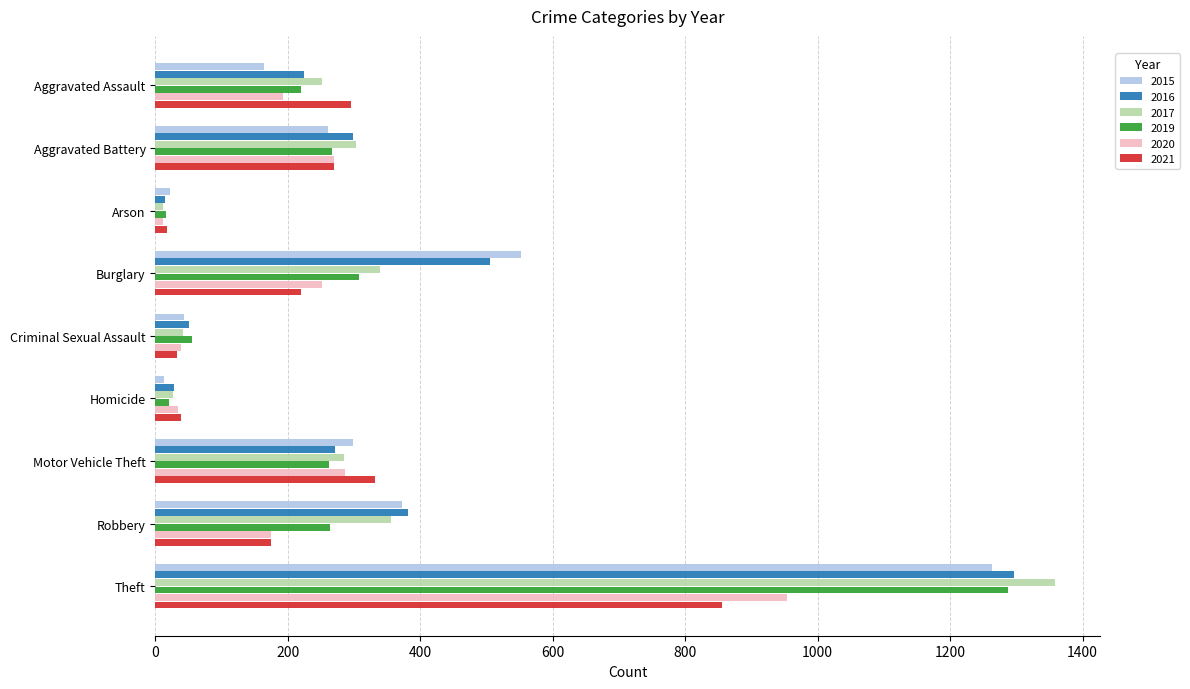

What are all the series names shown in the legend?

2015, 2016, 2017, 2019, 2020, 2021